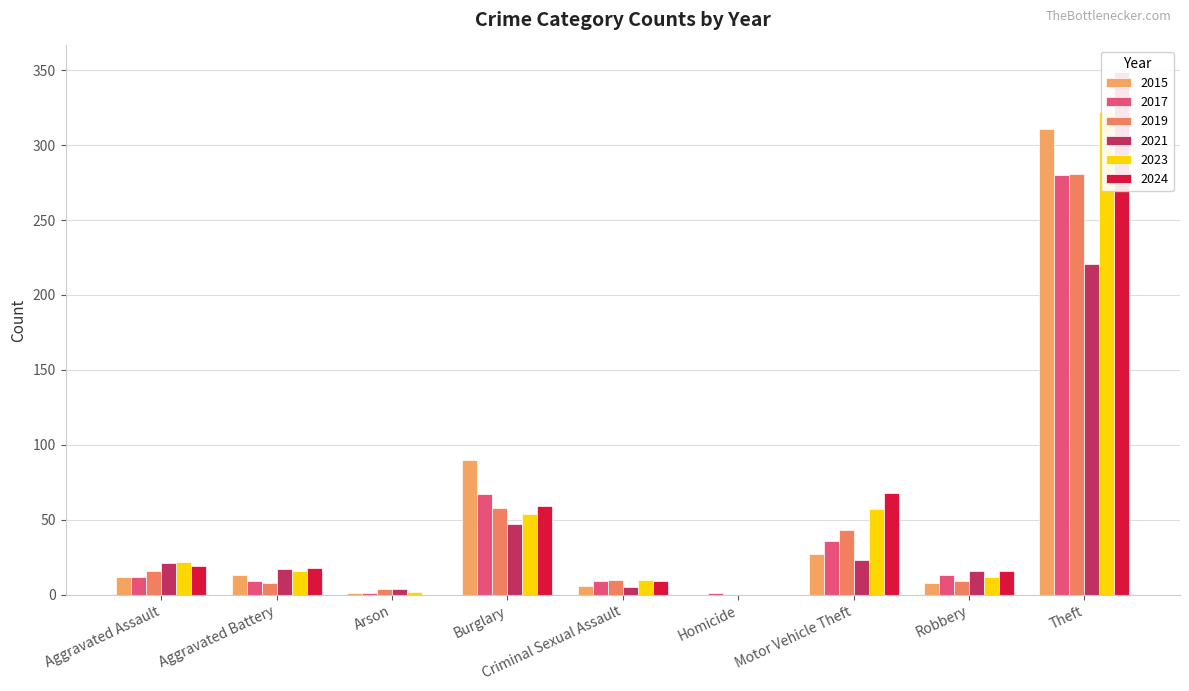

The value of 2021 at Motor Vehicle Theft is 23. True or false?

True